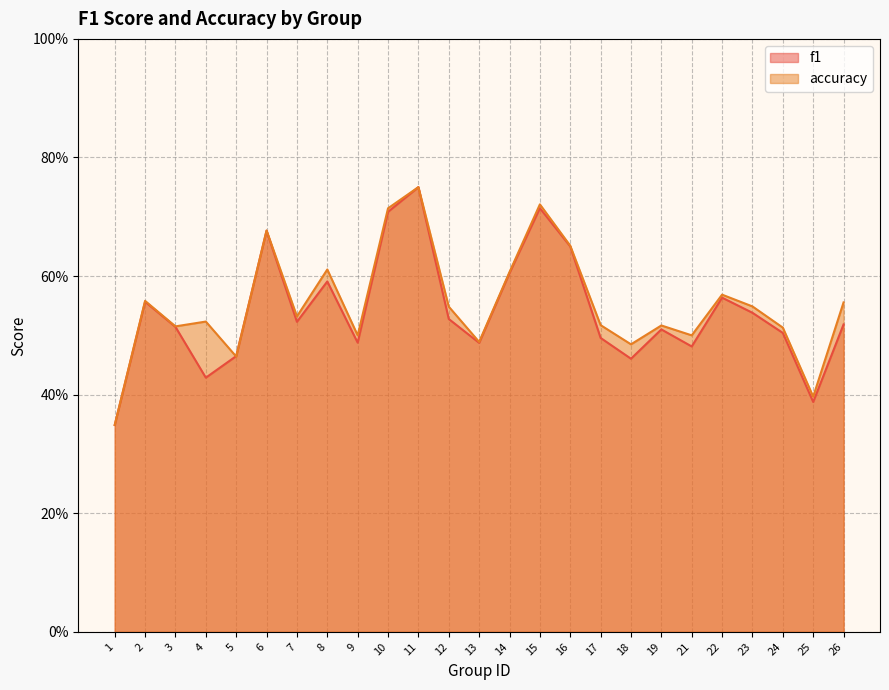

What is the greatest value displayed?

0.8